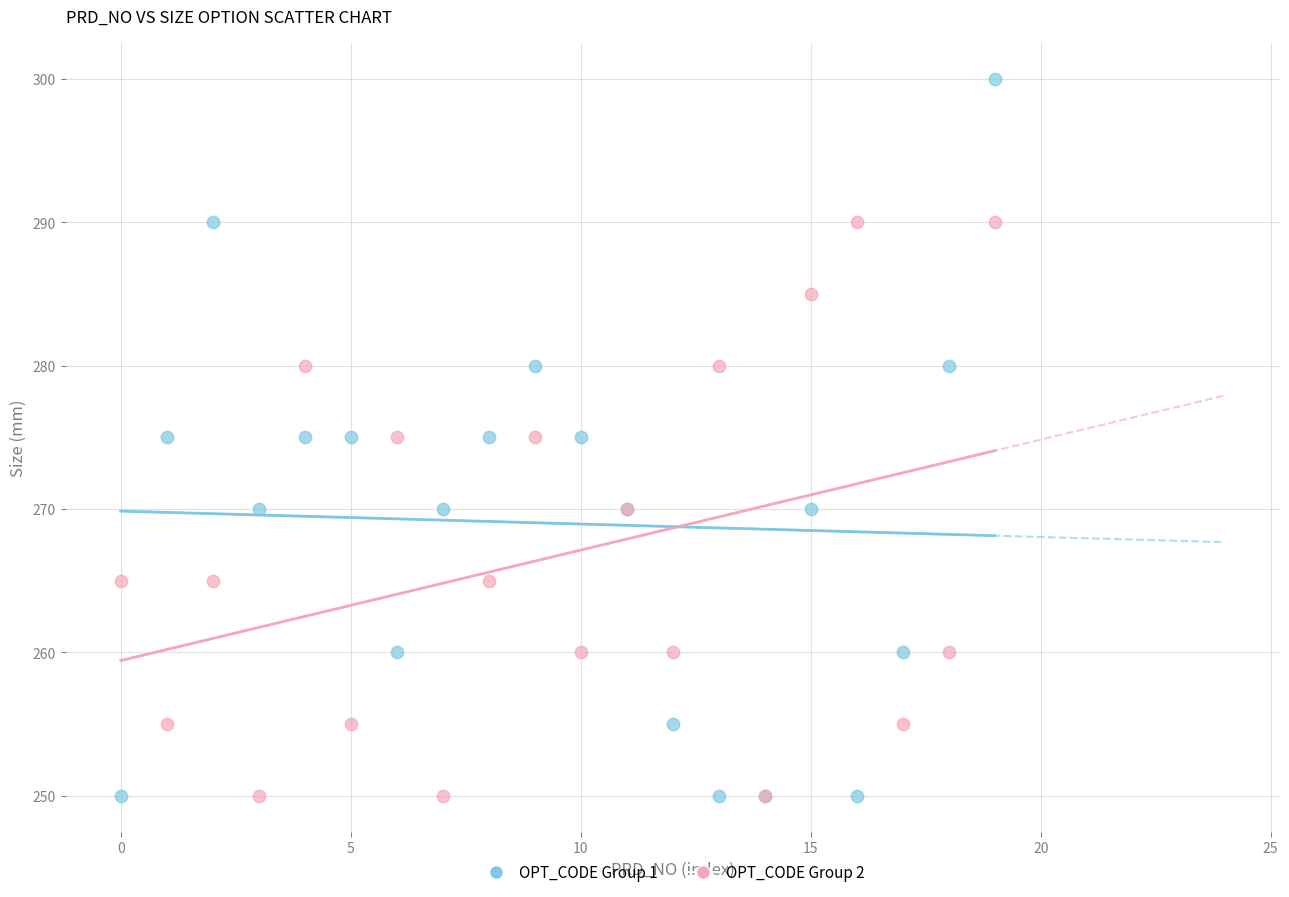

Which series reaches the maximum Y coordinate?

OPT_CODE Group 1